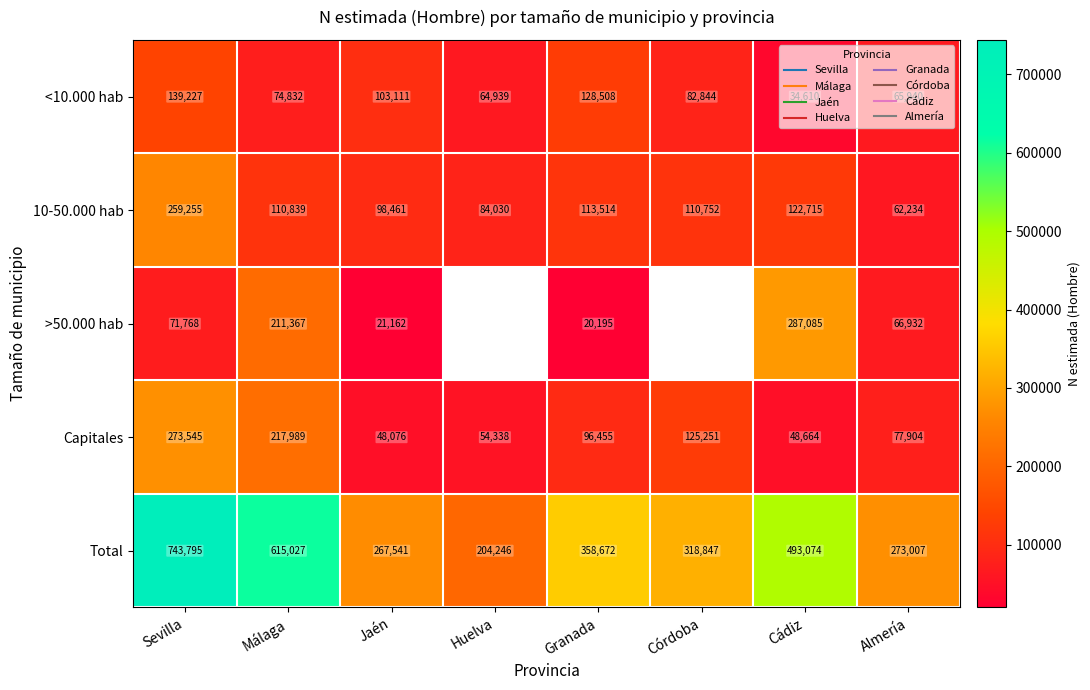

At which category is the sum across all series the highest?

Sevilla